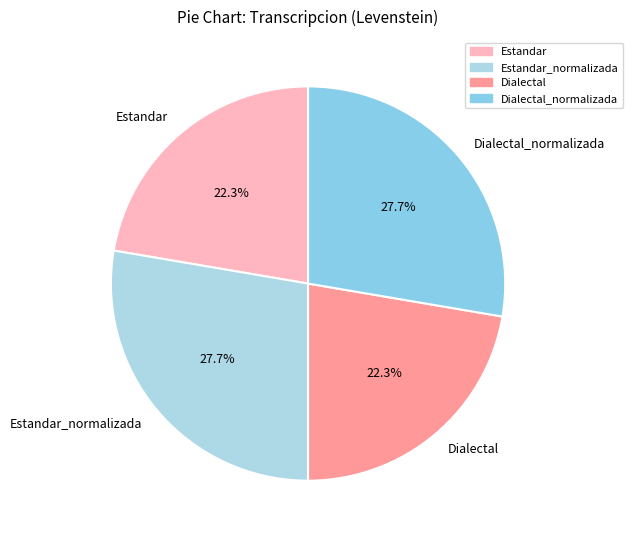

What portion of the pie excludes Estandar_normalizada?

72.3%